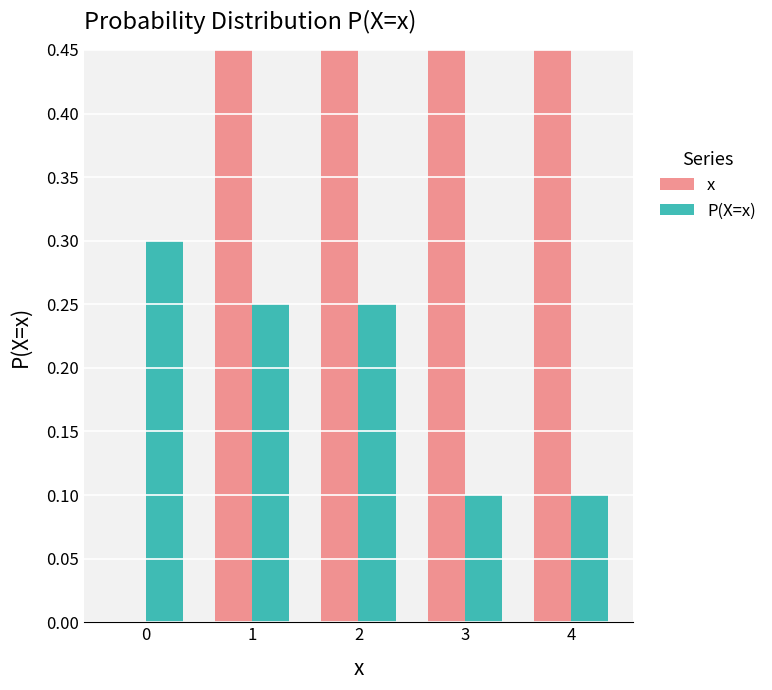

What is the value of the P(X=x) bar at the 4th from the left?

0.1